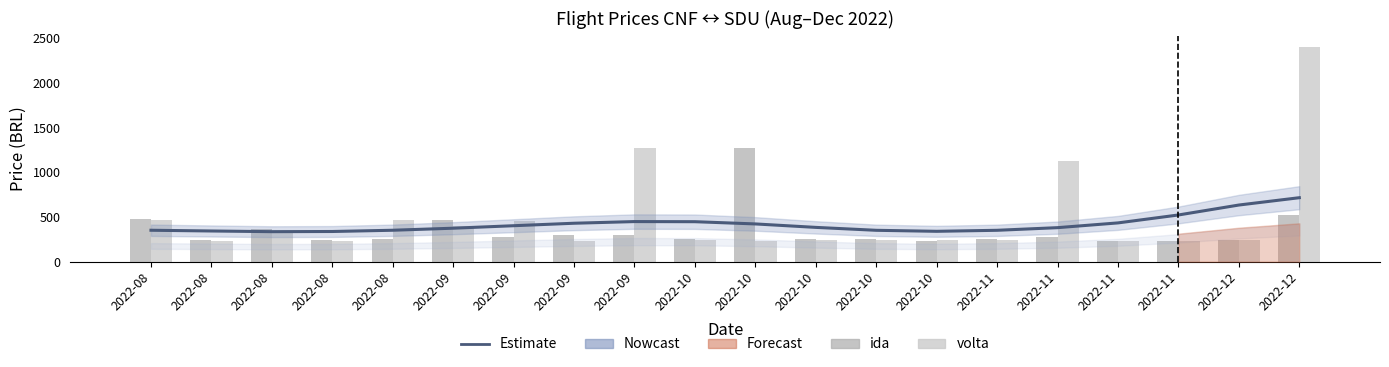

The volta series shows 580.9 at 2022-11. True or false?

False